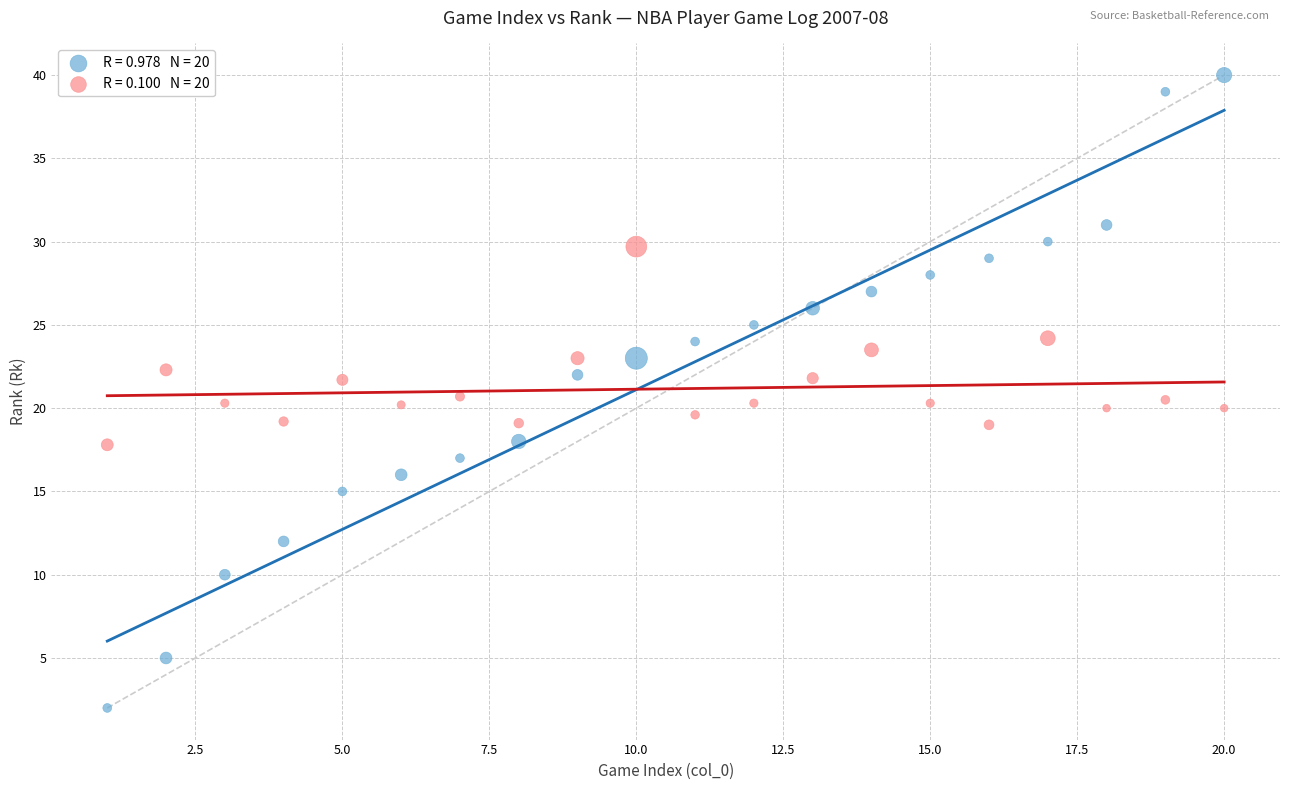

Across all data points, what is the range of X values (max minus min)?

19.0